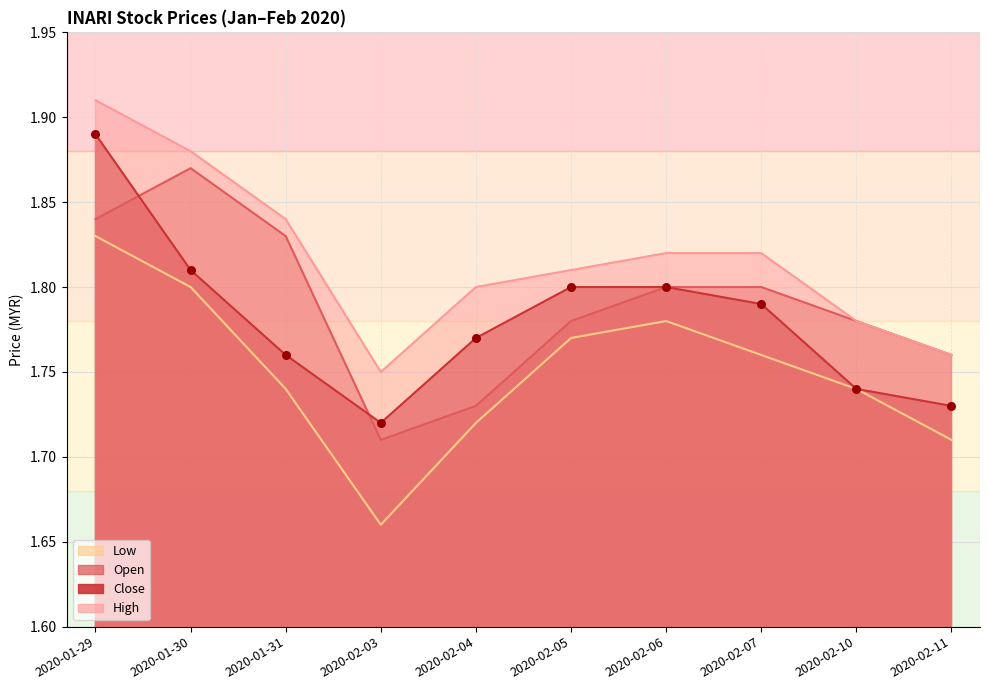

What are all the series names shown in the legend?

open, high, low, close